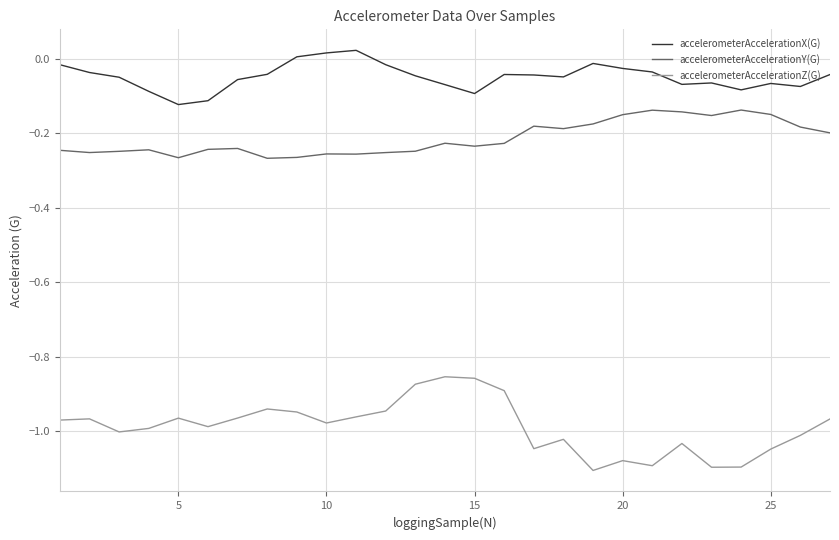

What are all the series names shown in the legend?

accelerometerAccelerationX(G), accelerometerAccelerationY(G), accelerometerAccelerationZ(G)